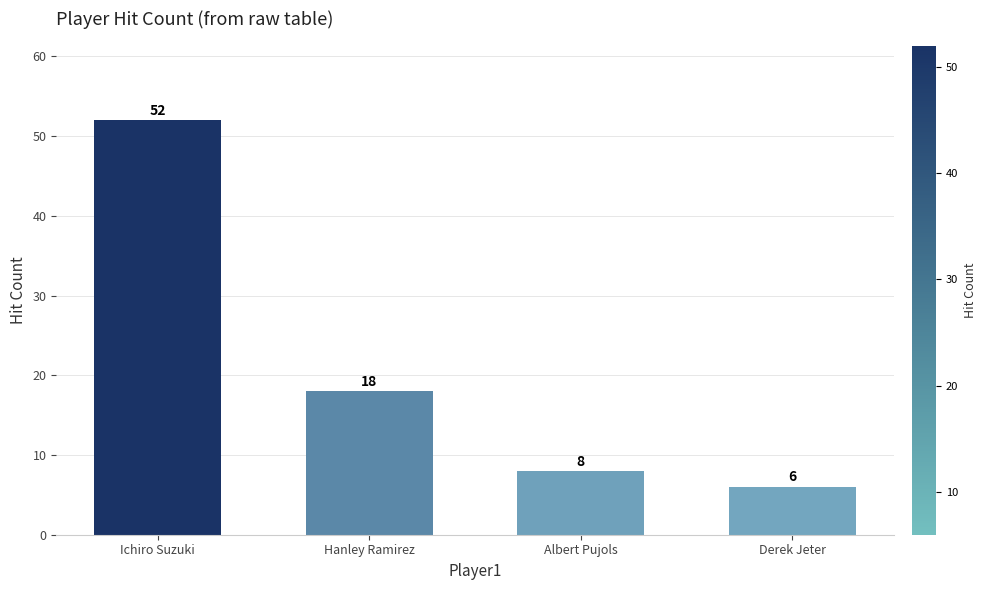

What is the sum of all values?

84